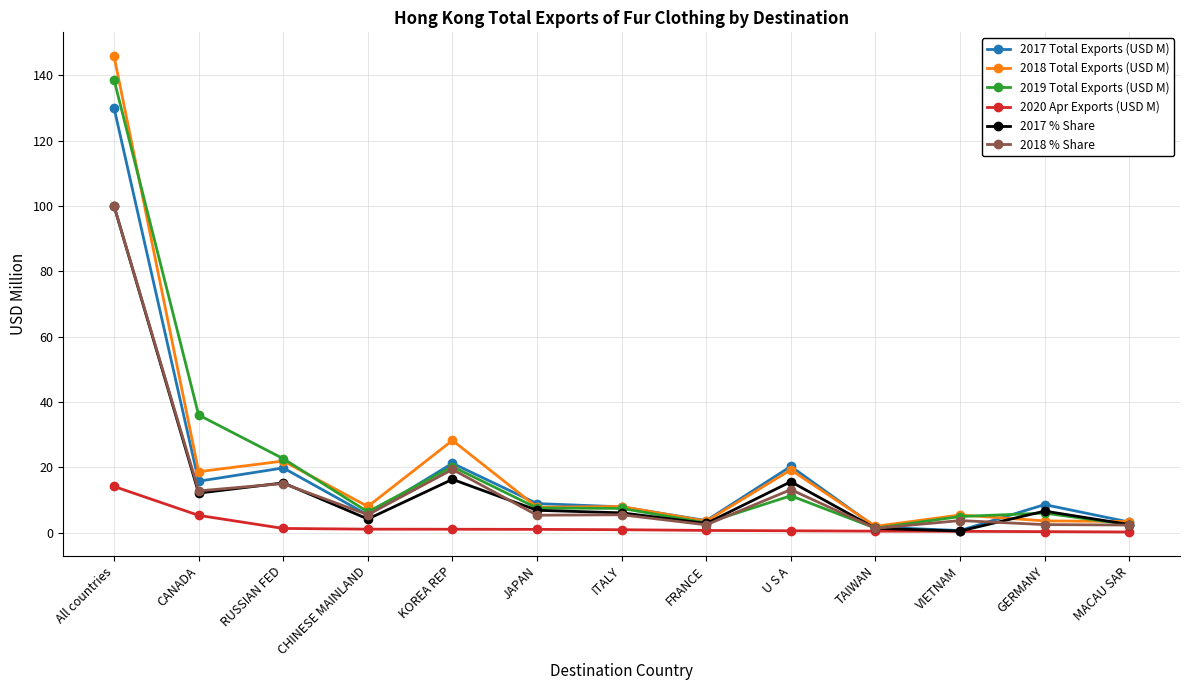

Which series has the largest range (max minus min)?

2018 Total Exports (USD M)